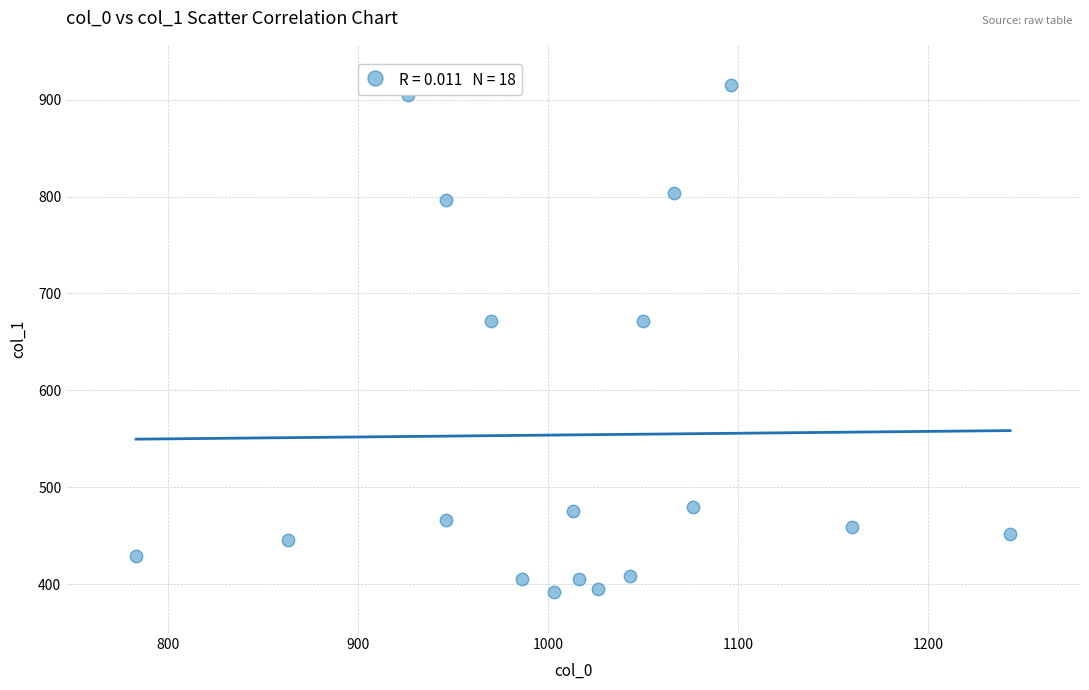

What is the range of Y values (max minus min)?

523.1